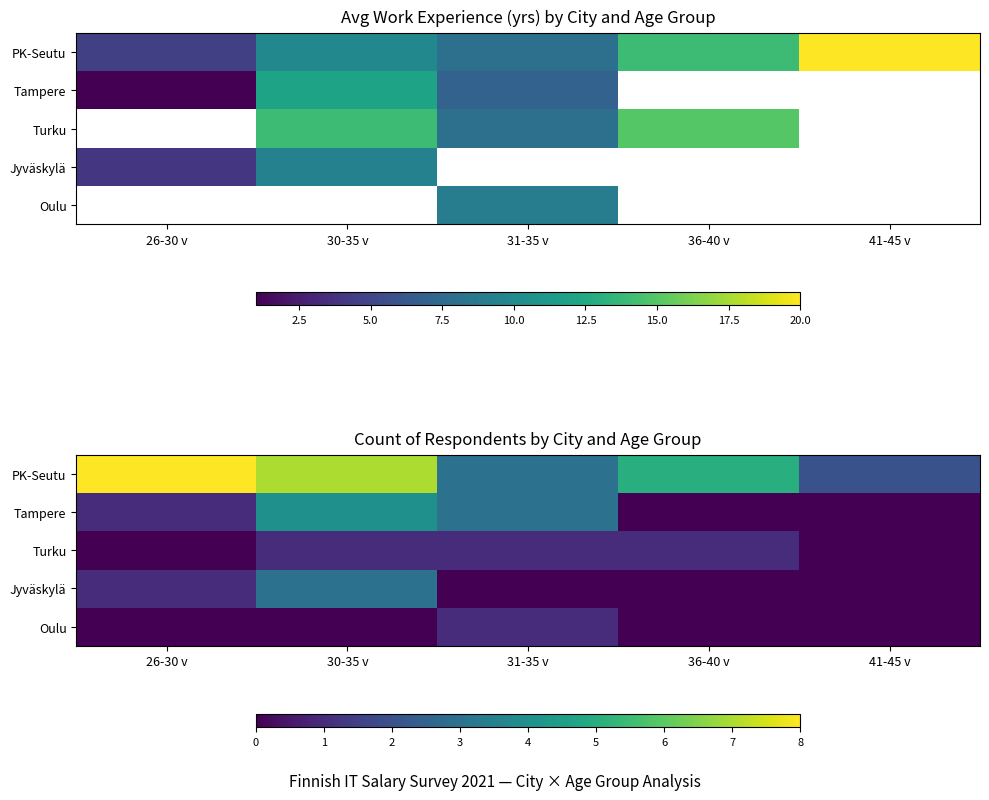

How many data points does each series have?

5